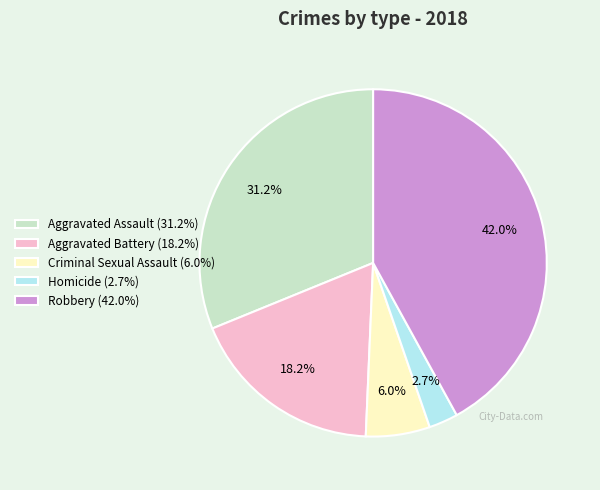

Between Aggravated Battery and Homicide, which is larger?

Aggravated Battery